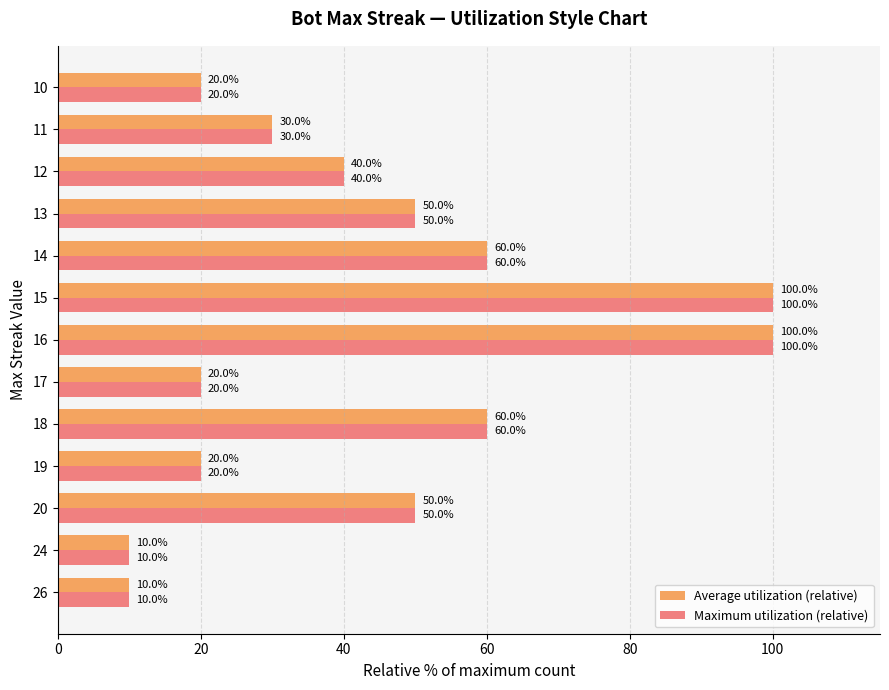

True or false: Average utilization (relative) has a value of 50 at 13.

True